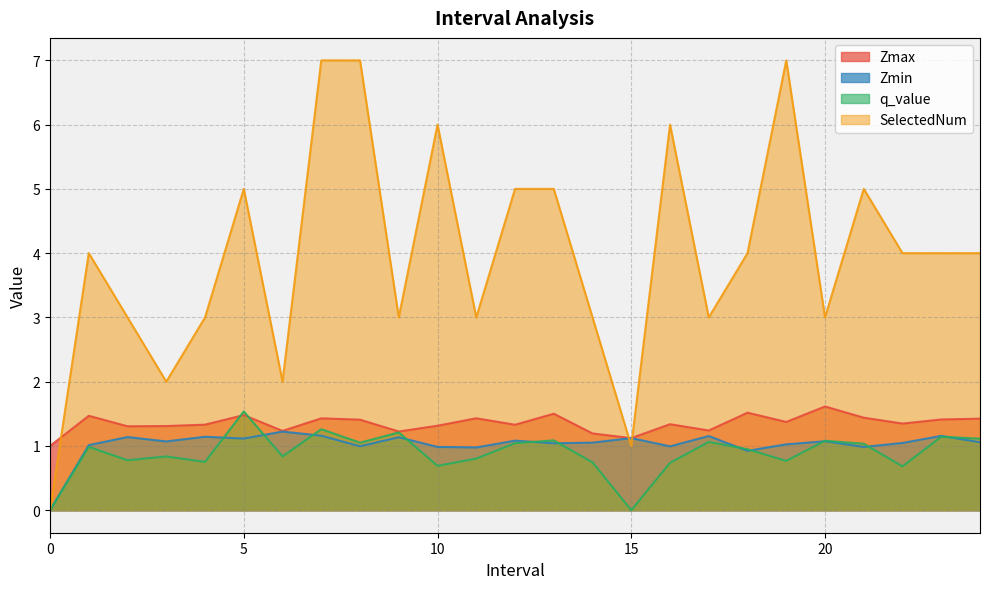

How many times do Zmax and q_value cross each other?

2